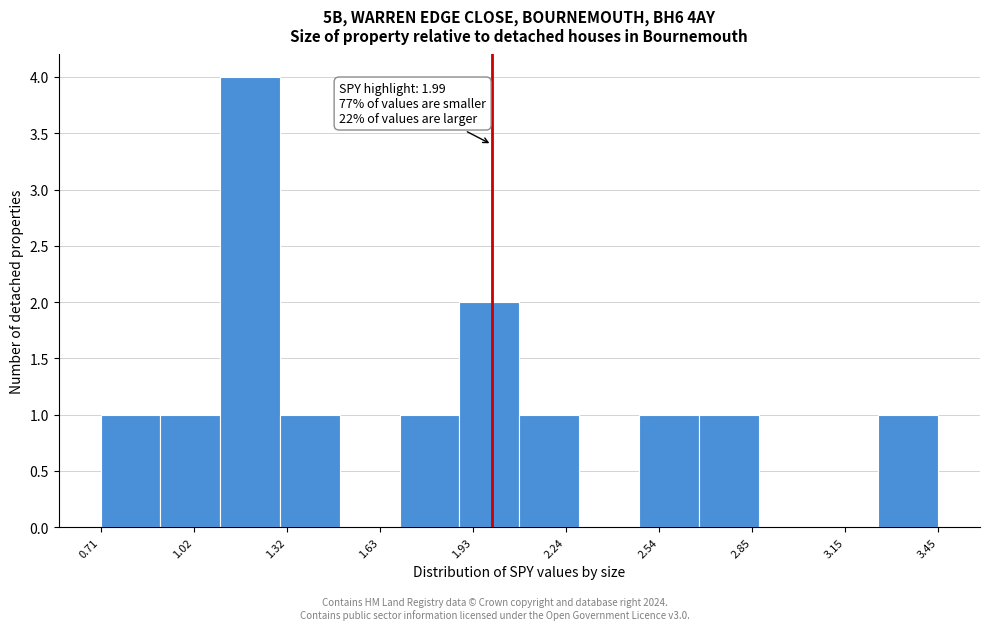

Read against the x-axis, roughly where is the centre of the tallest bar?

1.20